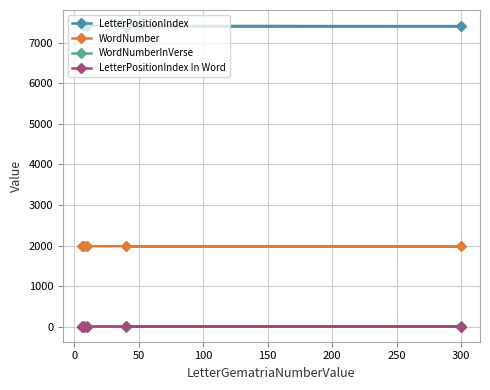

Which series has the largest total across all categories?

LetterPositionIndex